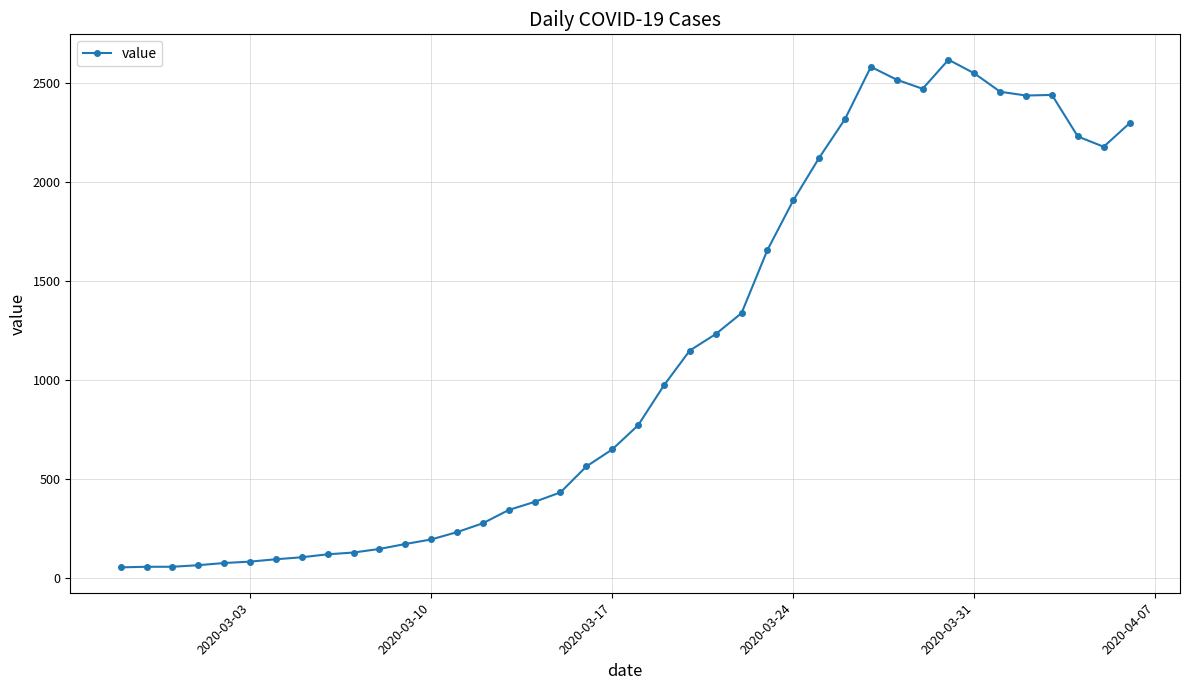

What is the maximum value shown in the chart?

2620